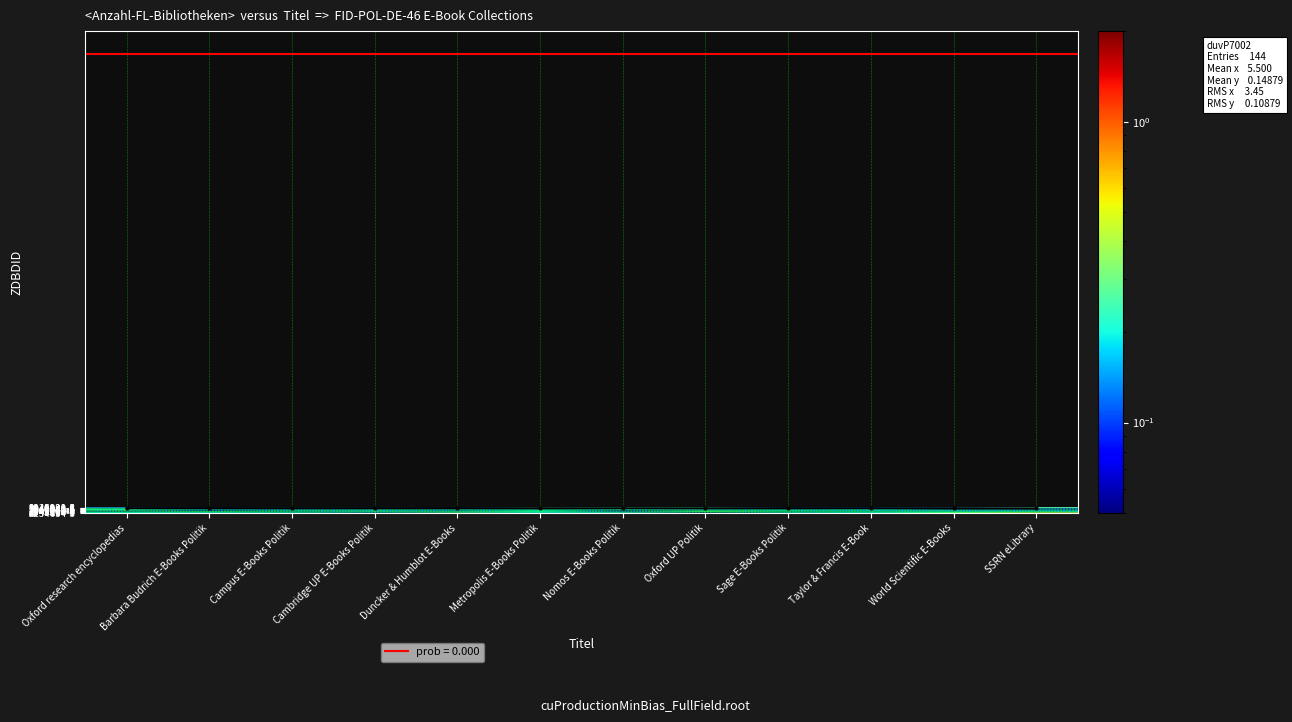

What is the total value across all series at Metropolis E-Books Politik?

3.1